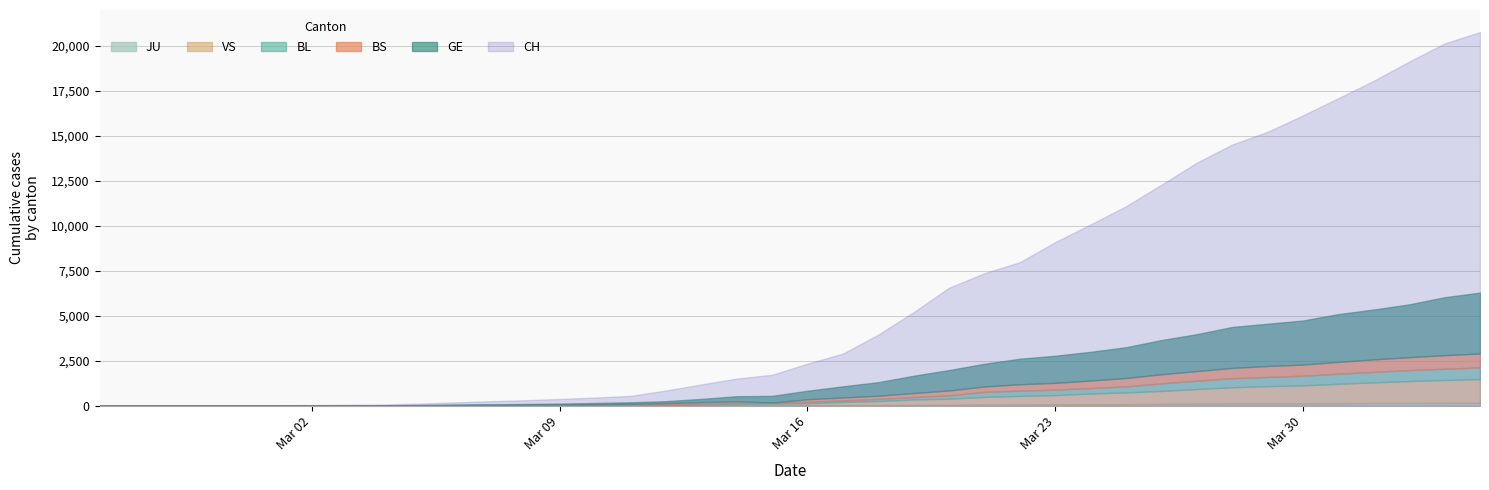

How many lines are shown in the chart?

6